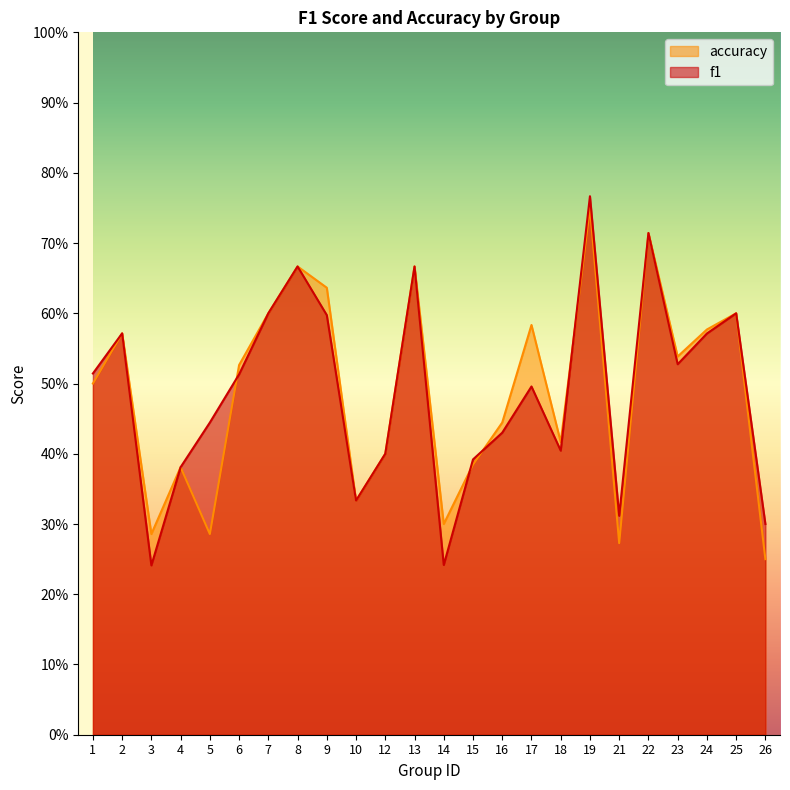

Rank the series at 3 from highest to lowest value.

accuracy, f1